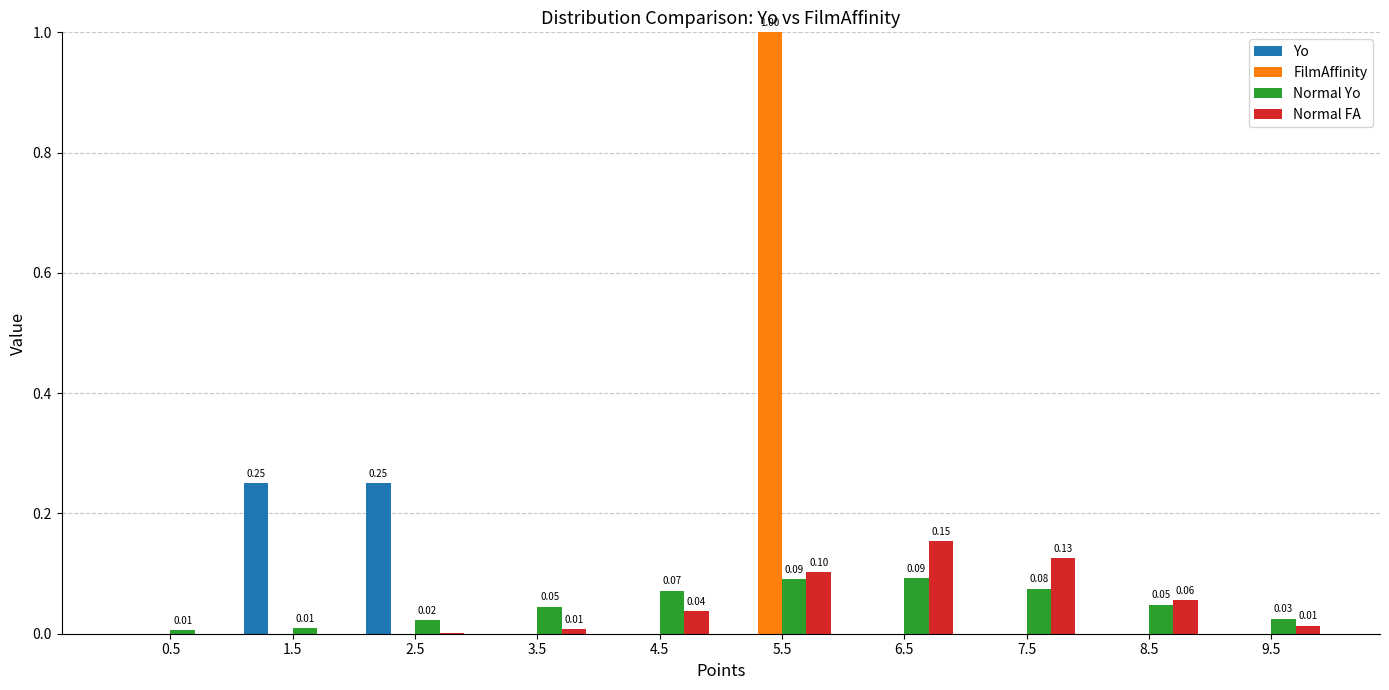

What is the total value across all series at 2.5?

0.3